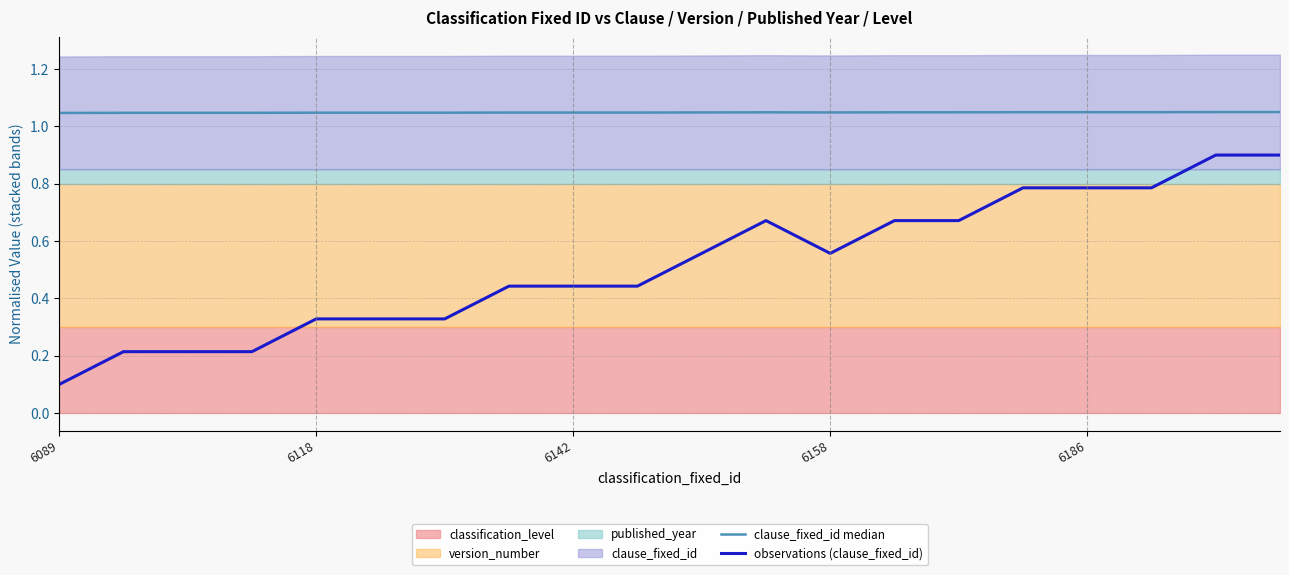

At which label does observations (clause_fixed_id) reach its minimum?

6089